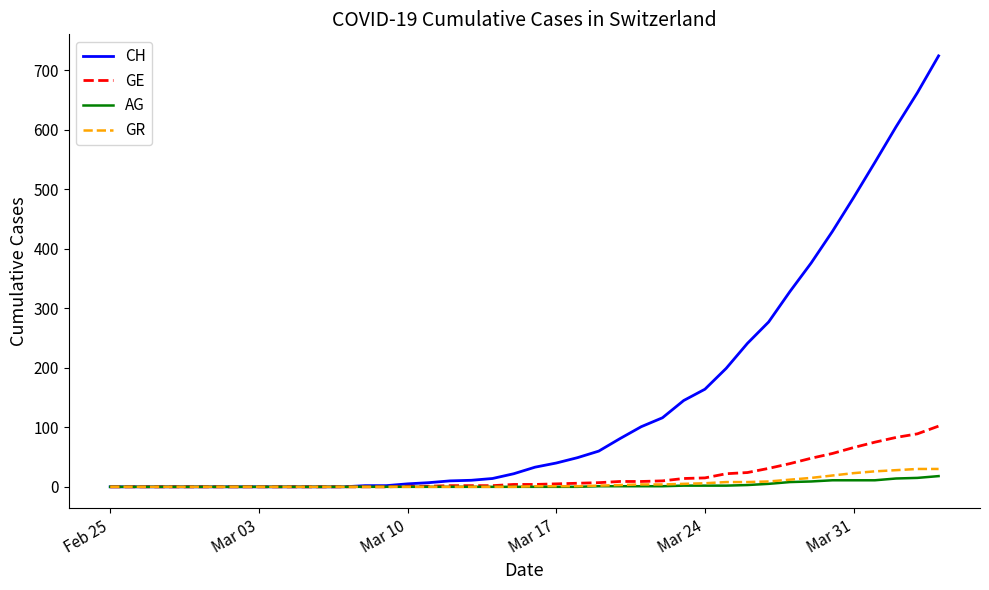

What is the maximum value for GE?

102